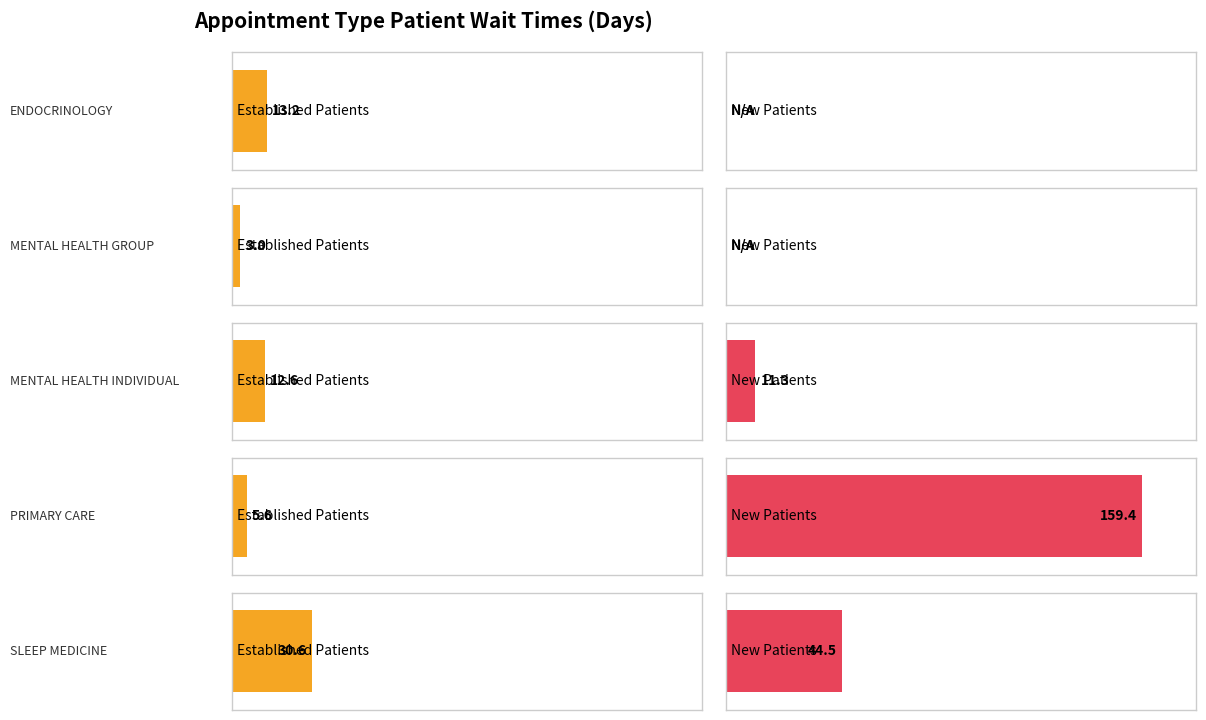

What is the total value across all series at PRIMARY CARE?

165.0